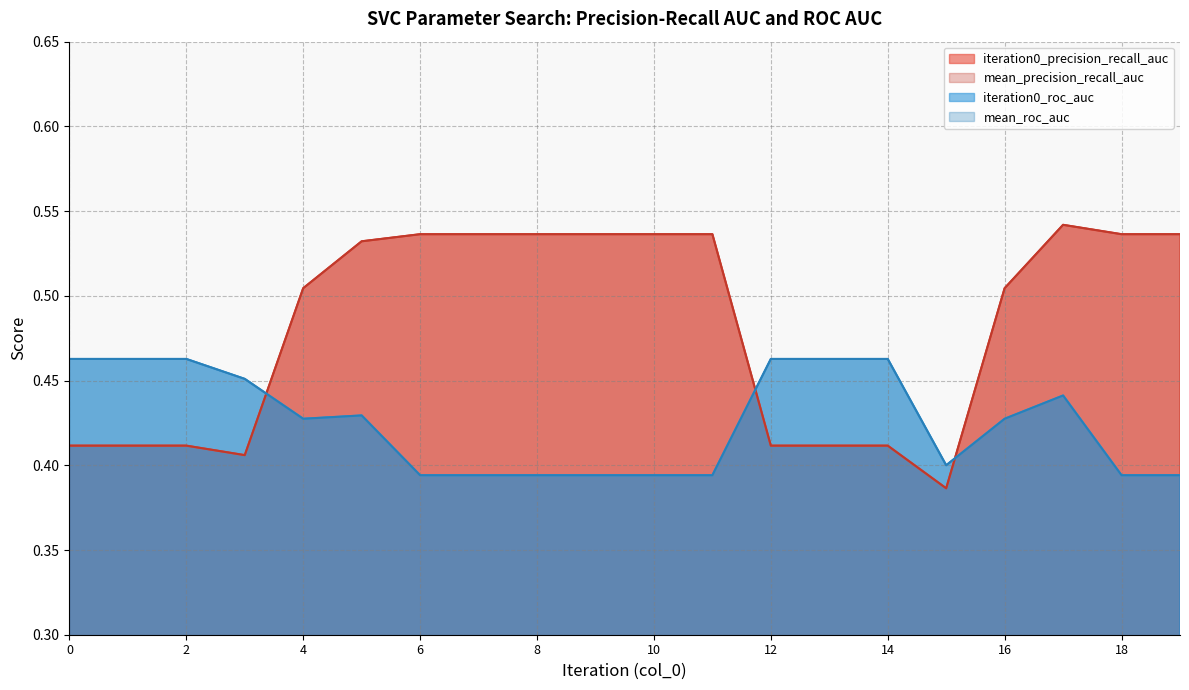

Reading left to right, transcribe all the data shown in this chart.

iteration0_precision_recall_auc: 0.4	0.4	0.4	0.4	0.5	0.5	0.5	0.5	0.5	0.5	0.5	0.5	0.4	0.4	0.4	0.4	0.5	0.5	0.5	0.5
mean_precision_recall_auc: 0.4	0.4	0.4	0.4	0.5	0.5	0.5	0.5	0.5	0.5	0.5	0.5	0.4	0.4	0.4	0.4	0.5	0.5	0.5	0.5
iteration0_roc_auc: 0.5	0.5	0.5	0.5	0.4	0.4	0.4	0.4	0.4	0.4	0.4	0.4	0.5	0.5	0.5	0.4	0.4	0.4	0.4	0.4
mean_roc_auc: 0.5	0.5	0.5	0.5	0.4	0.4	0.4	0.4	0.4	0.4	0.4	0.4	0.5	0.5	0.5	0.4	0.4	0.4	0.4	0.4